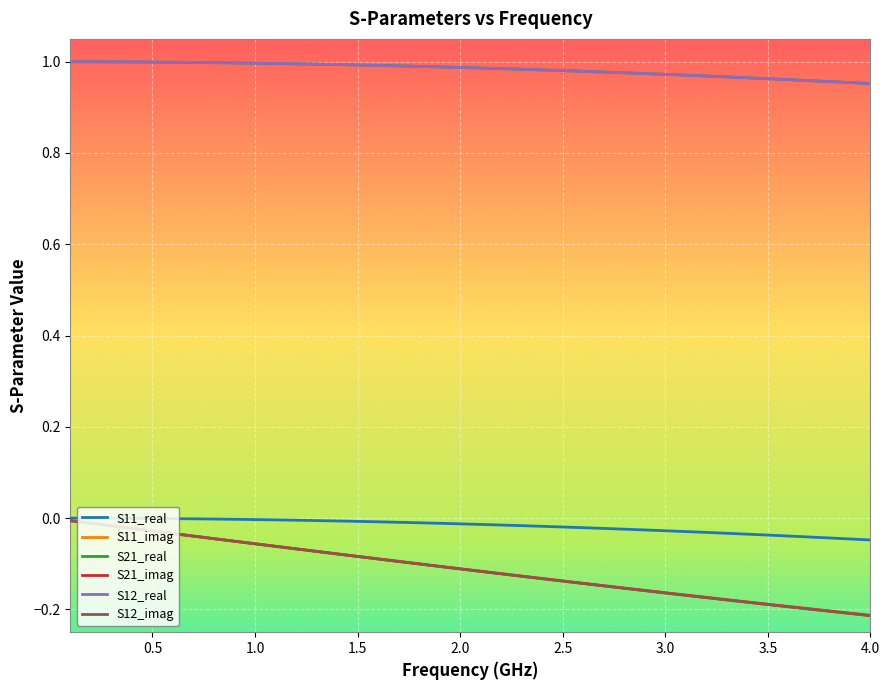

True or false: S21_real and S12_imag intersect in this chart.

False